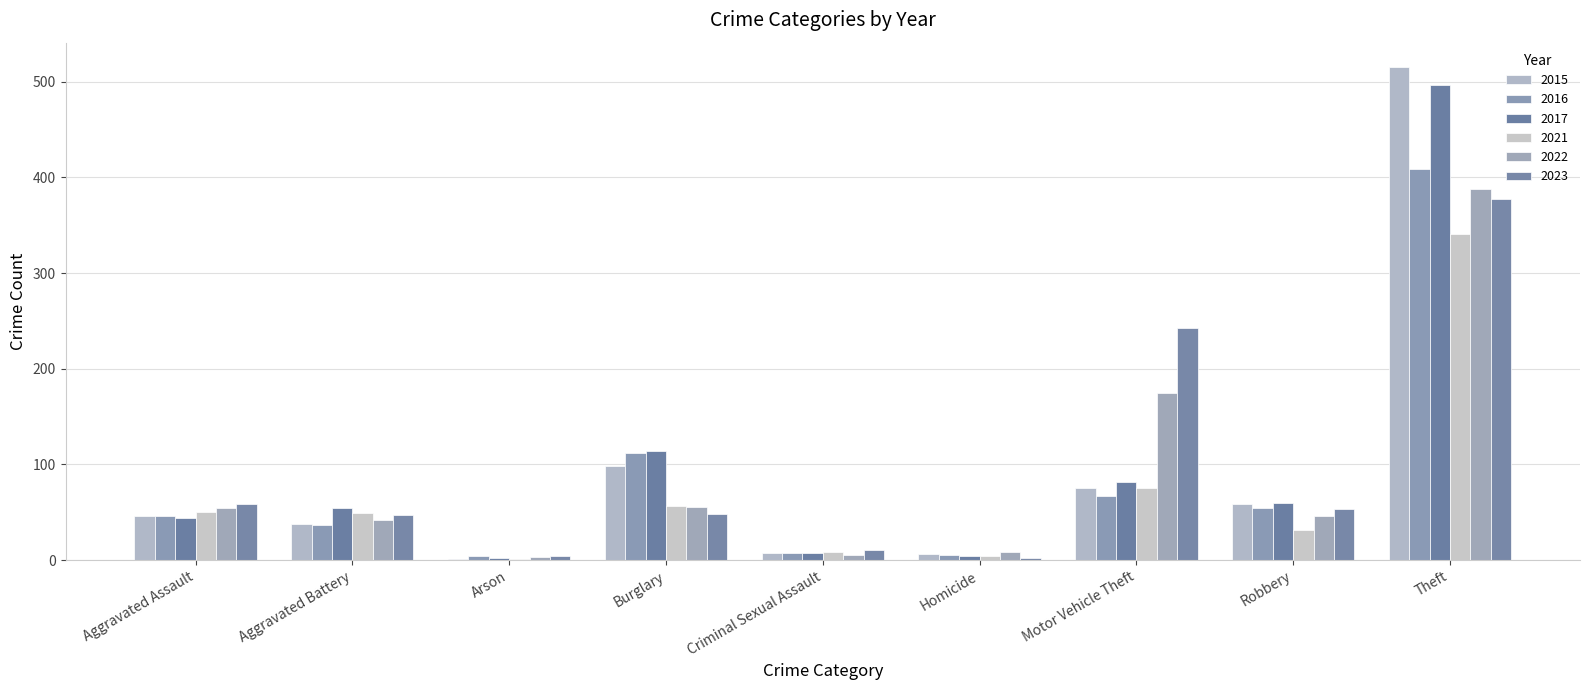

What is the sum of all 2015 values?

845